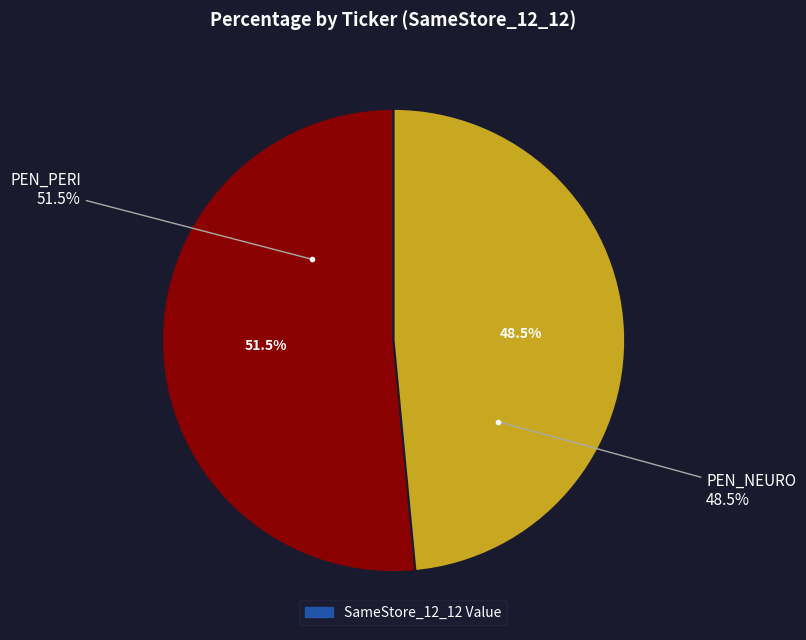

To the nearest percent, what portion does PEN_PERI represent?

52%